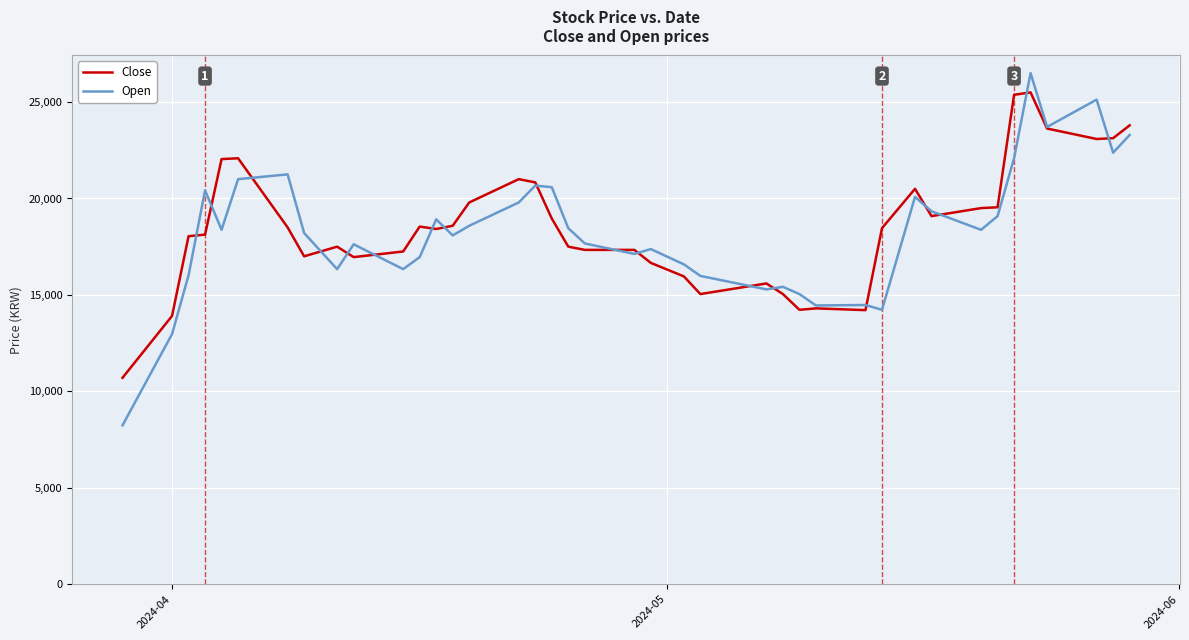

Which series ends up on top after the final intersection of Close and Open?

Close